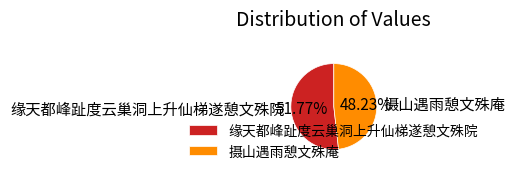

To the nearest percent, what percentage of the pie is 摄山遇雨憩文殊庵?

48%